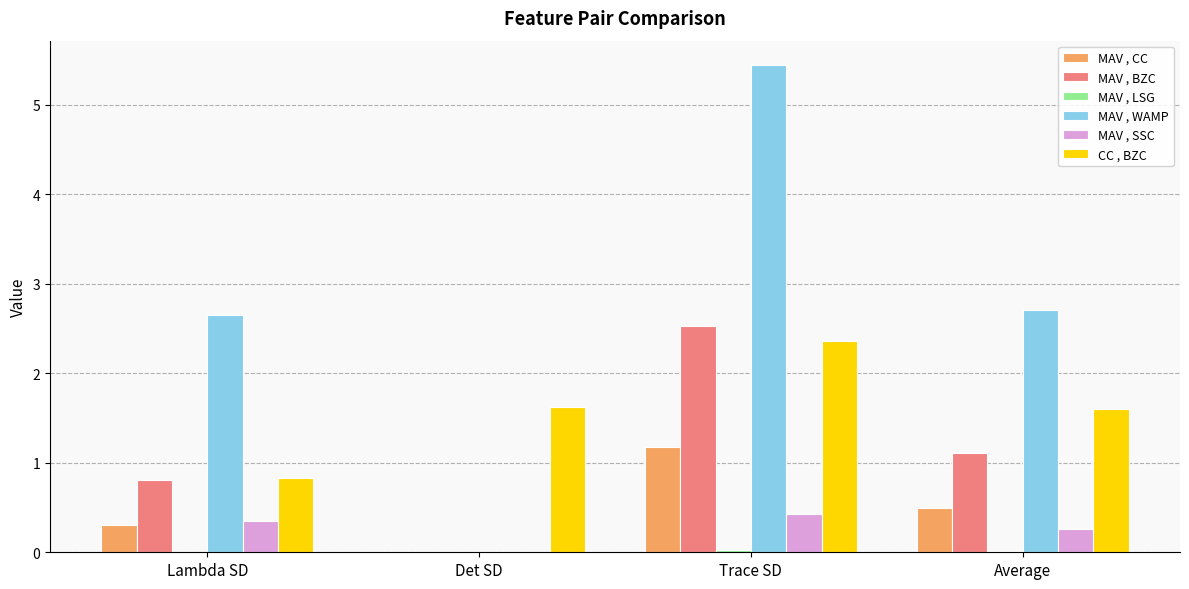

At which category is the sum across all series the highest?

Trace SD